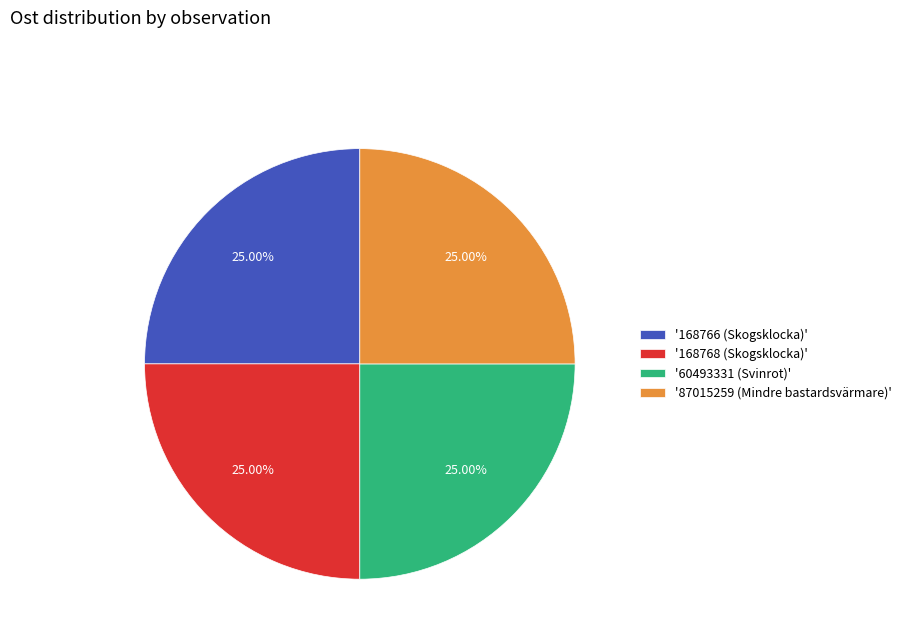

Approximately how many times larger is the value at '168768 (Skogsklocka)' compared to '60493331 (Svinrot)'?

1.0